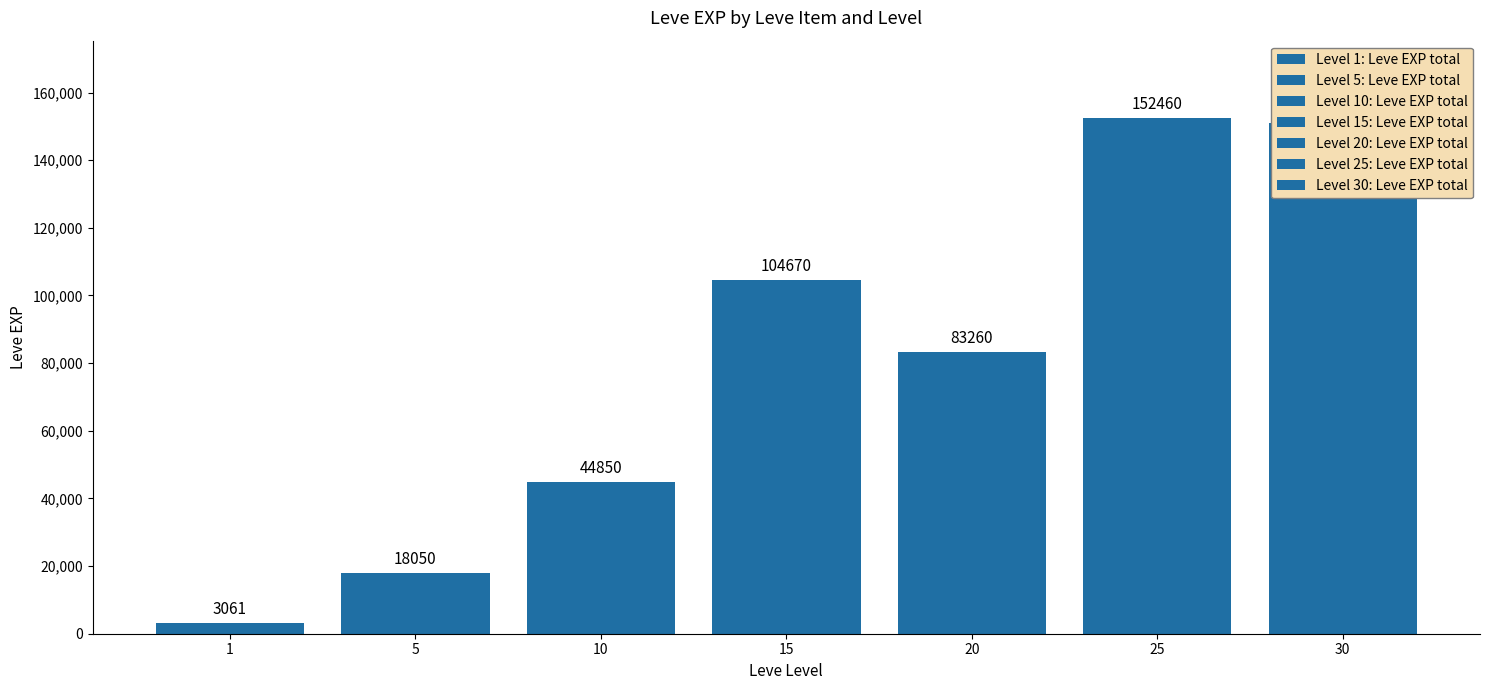

Which category has the lowest value across all series?

1